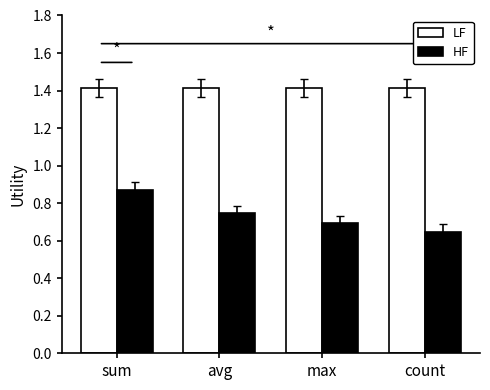

What is the sum of all HF values?

3.0